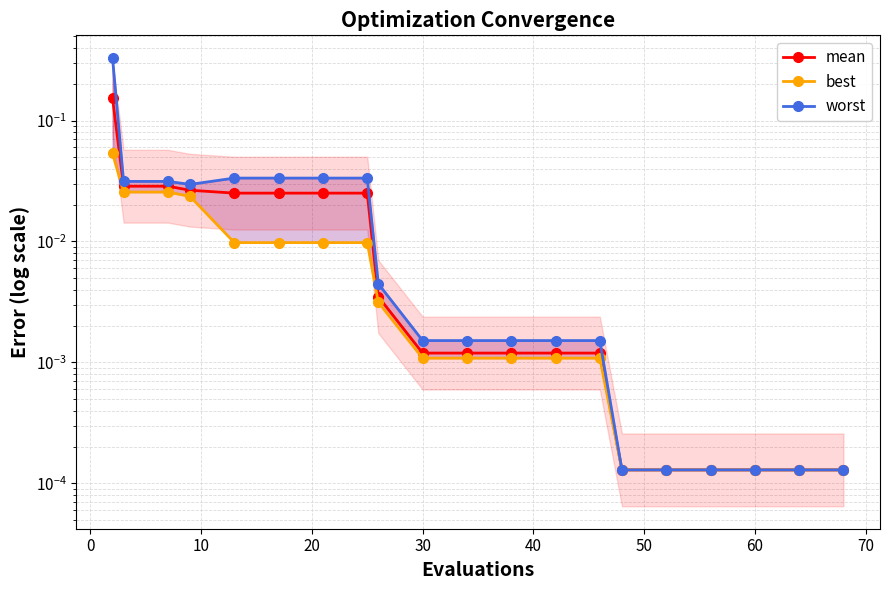

What are all the series names shown in the legend?

mean, best, worst